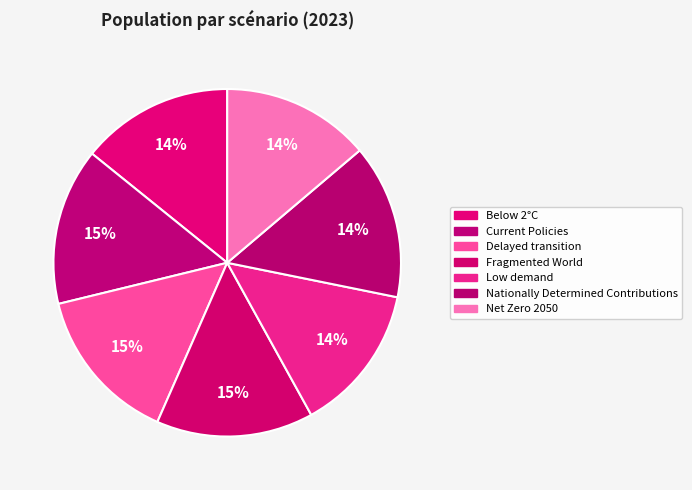

To the nearest percent, what is the combined percentage of Fragmented World and Nationally Determined Contributions?

29%